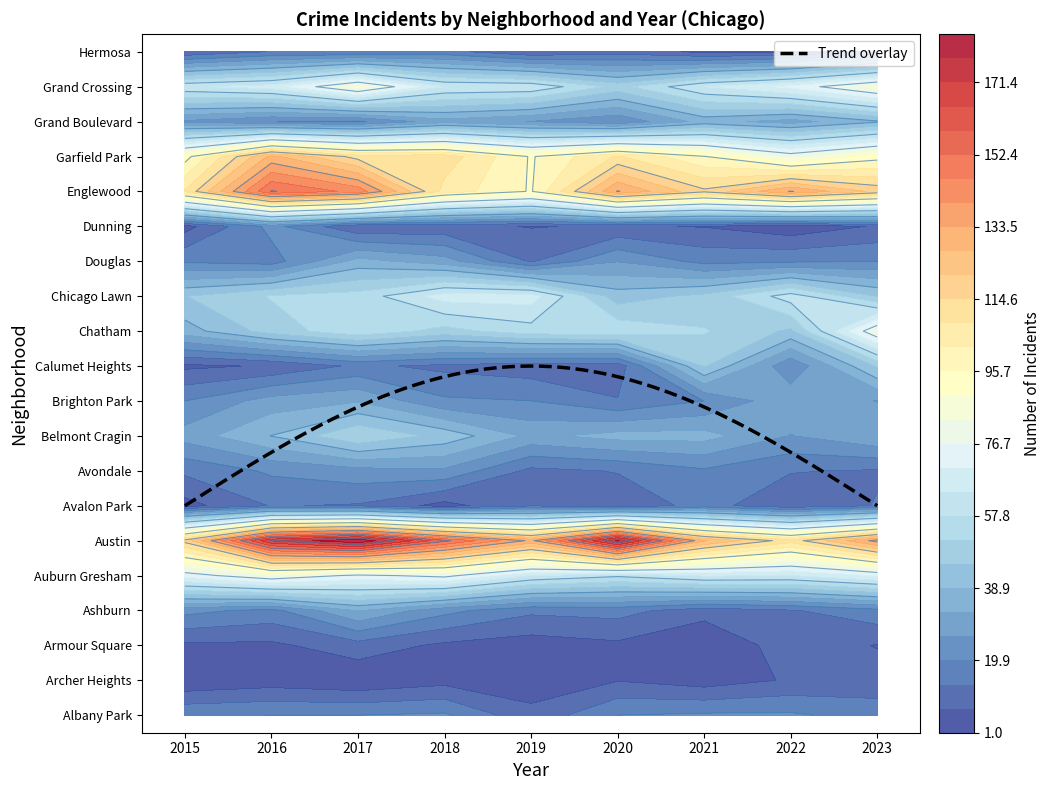

Reading left to right, extract all data points from this chart.

Albany Park: 2015=19	2016=20	2017=20	2018=21	2019=9	2020=20	2021=21	2022=21	2023=17
Archer Heights: 2015=2	2016=4	2017=2	2018=5	2019=4	2020=7	2021=4	2022=8	2023=10
Armour Square: 2015=6	2016=6	2017=11	2018=6	2019=4	2020=6	2021=1	2022=11	2023=7
Ashburn: 2015=22	2016=18	2017=33	2018=22	2019=15	2020=16	2021=10	2022=13	2023=18
Auburn Gresham: 2015=73	2016=83	2017=75	2018=79	2019=64	2020=59	2021=65	2022=64	2023=71
Austin: 2015=117	2016=172	2017=184	2018=154	2019=132	2020=179	2021=128	2022=111	2023=136
Avalon Park: 2015=5	2016=14	2017=13	2018=5	2019=13	2020=9	2021=16	2022=9	2023=14
Avondale: 2015=15	2016=21	2017=24	2018=25	2019=12	2020=14	2021=19	2022=14	2023=13
Belmont Cragin: 2015=29	2016=39	2017=51	2018=43	2019=31	2020=35	2021=35	2022=26	2023=32
Brighton Park: 2015=20	2016=29	2017=32	2018=21	2019=20	2020=14	2021=20	2022=31	2023=26
Calumet Heights: 2015=6	2016=8	2017=15	2018=12	2019=10	2020=10	2021=46	2022=21	2023=46
Chatham: 2015=36	2016=48	2017=56	2018=49	2019=55	2020=56	2021=52	2022=44	2023=83
Chicago Lawn: 2015=45	2016=52	2017=54	2018=67	2019=67	2020=42	2021=47	2022=61	2023=45
Douglas: 2015=19	2016=17	2017=35	2018=29	2019=13	2020=26	2021=18	2022=19	2023=20
Dunning: 2015=5	2016=22	2017=8	2018=9	2019=7	2020=8	2021=7	2022=3	2023=8
Englewood: 2015=109	2016=153	2017=144	2018=106	2019=95	2020=134	2021=116	2022=134	2023=119
Garfield Park: 2015=93	2016=129	2017=112	2018=112	2019=95	2020=109	2021=96	2022=81	2023=93
Grand Boulevard: 2015=25	2016=20	2017=19	2018=30	2019=26	2020=21	2021=35	2022=30	2023=38
Grand Crossing: 2015=63	2016=67	2017=86	2018=64	2019=63	2020=49	2021=64	2022=72	2023=86
Hermosa: 2015=8	2016=14	2017=14	2018=16	2019=8	2020=11	2021=6	2022=7	2023=16